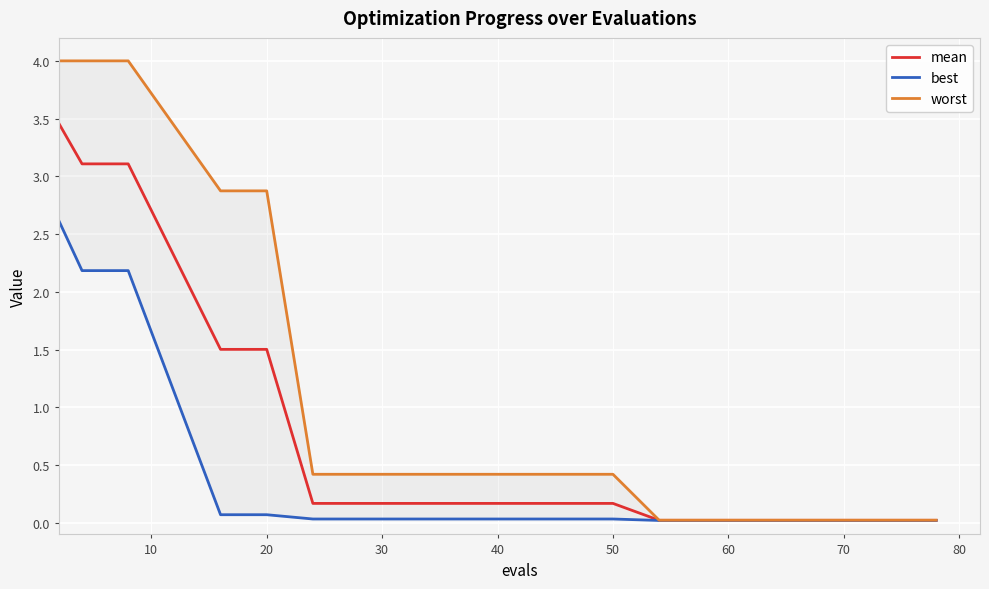

The value of mean at 20 is 1.5. True or false?

True